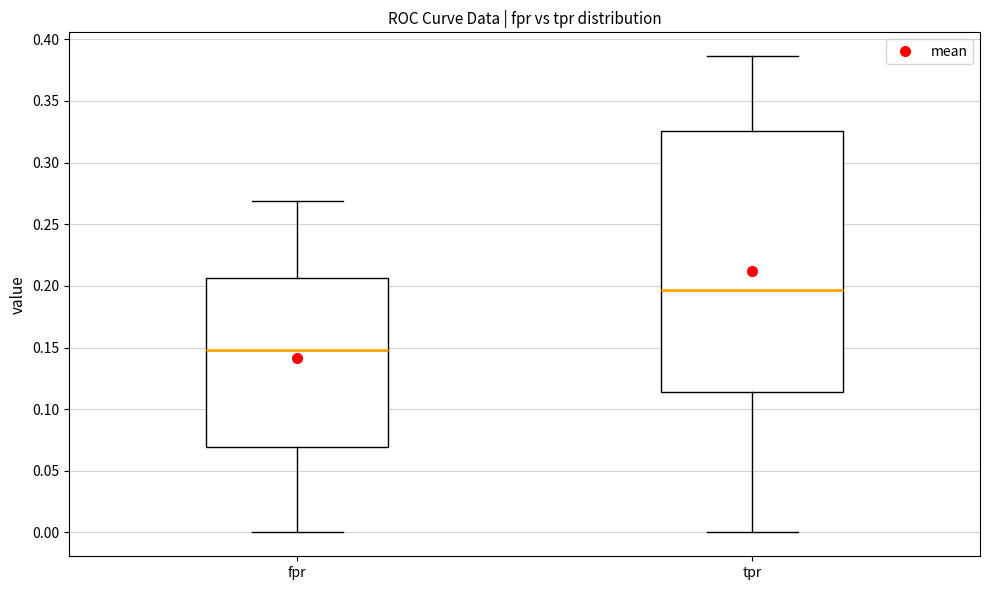

Reading left to right, read every box against the y-axis: the position of its median line, the range the box covers, and the ends of its whiskers. The values are not printed on the chart, so give them approximately, as read against the axis.

fpr: median 0.150, box 0.070 to 0.205, whiskers 0.000 to 0.270
tpr: median 0.195, box 0.115 to 0.325, whiskers 0.000 to 0.385